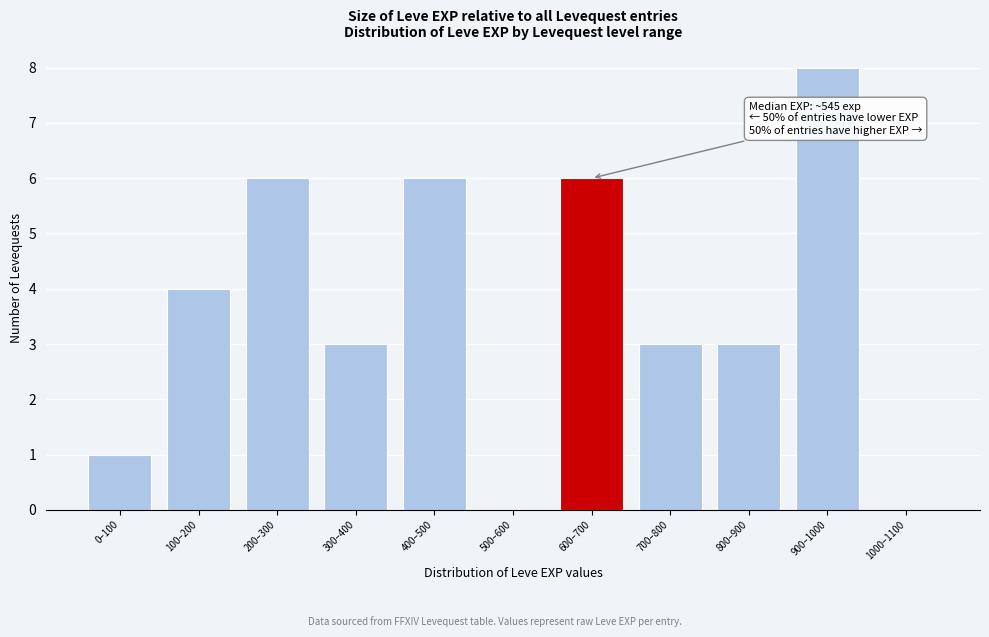

Reading left to right, transcribe all the data shown in this chart.

0–100=1	100–200=4	200–300=6	300–400=3	400–500=6	500–600=0	600–700=6	700–800=3	800–900=3	900–1000=8	1000–1100=0